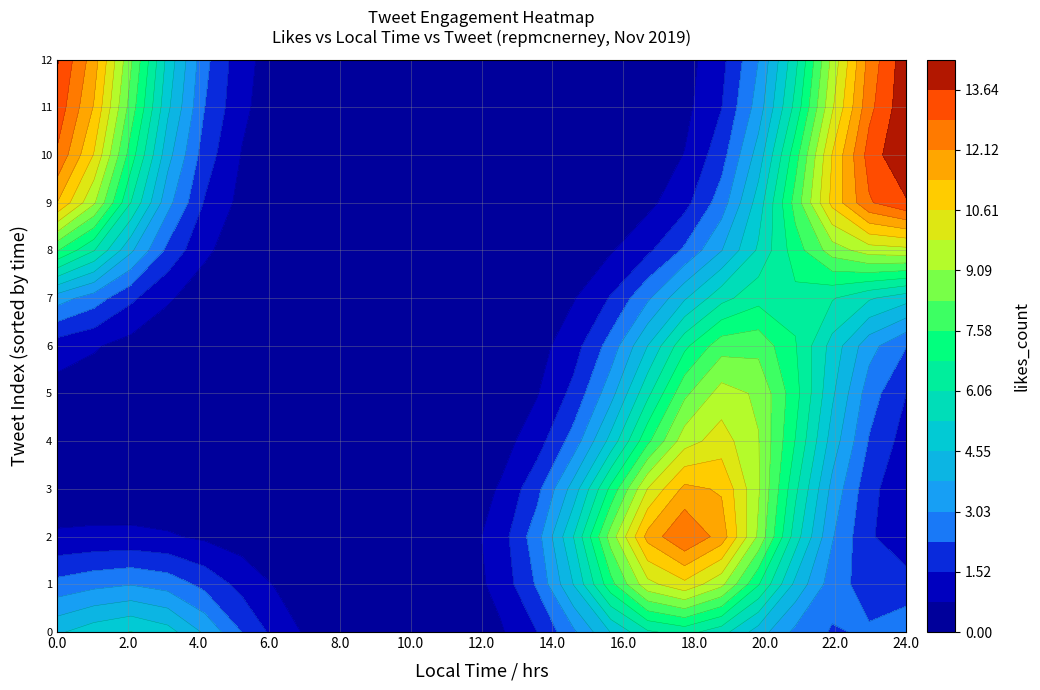

The Wishing you and yours a very happy Than… series shows 4 at likes_count. True or false?

False